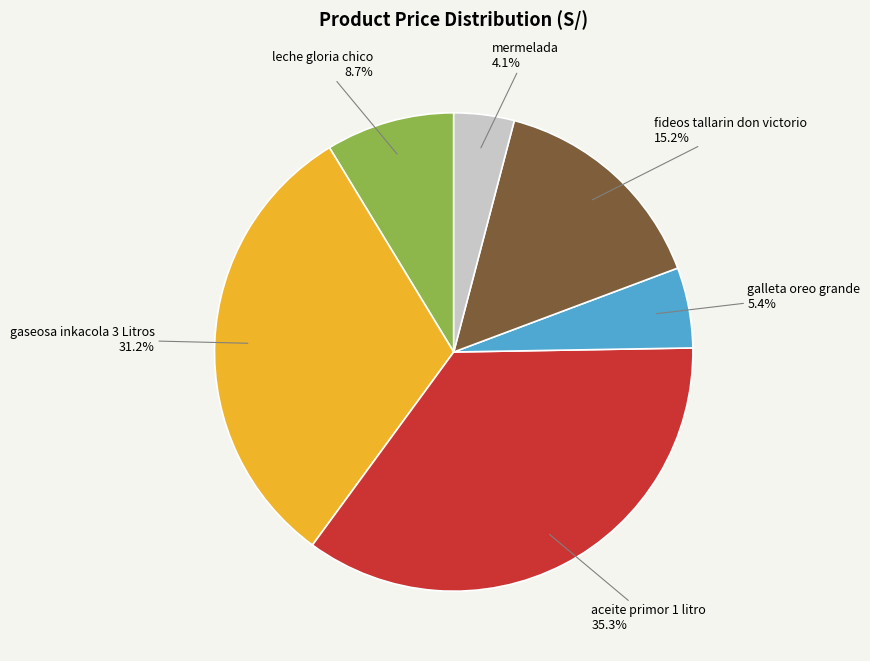

Rank the categories by value from highest to lowest.

aceite primor 1 litro, gaseosa inkacola 3 Litros, fideos tallarin don victorio, leche gloria chico, galleta oreo grande, mermelada